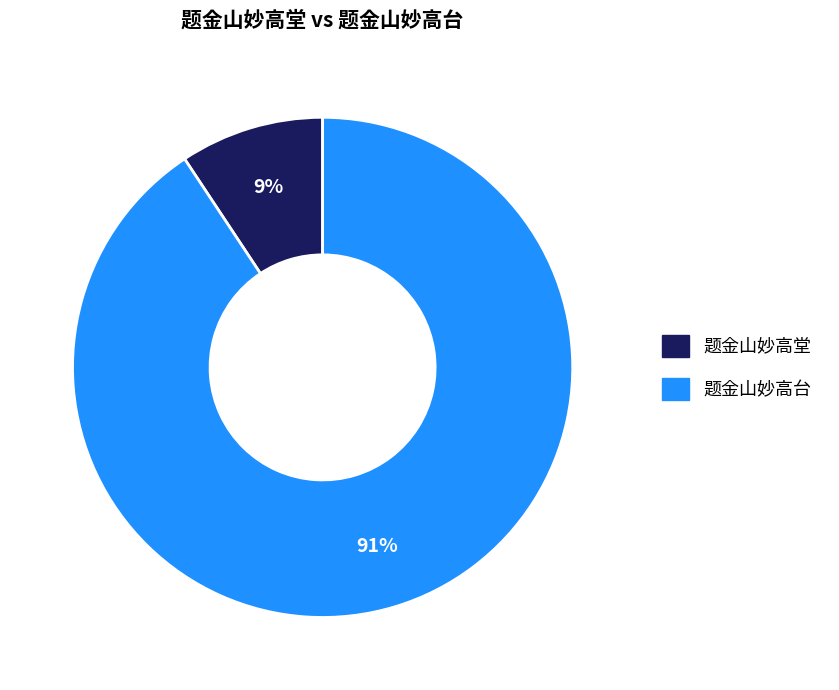

Is the sum of 题金山妙高台 and 题金山妙高堂 greater than half?

Yes